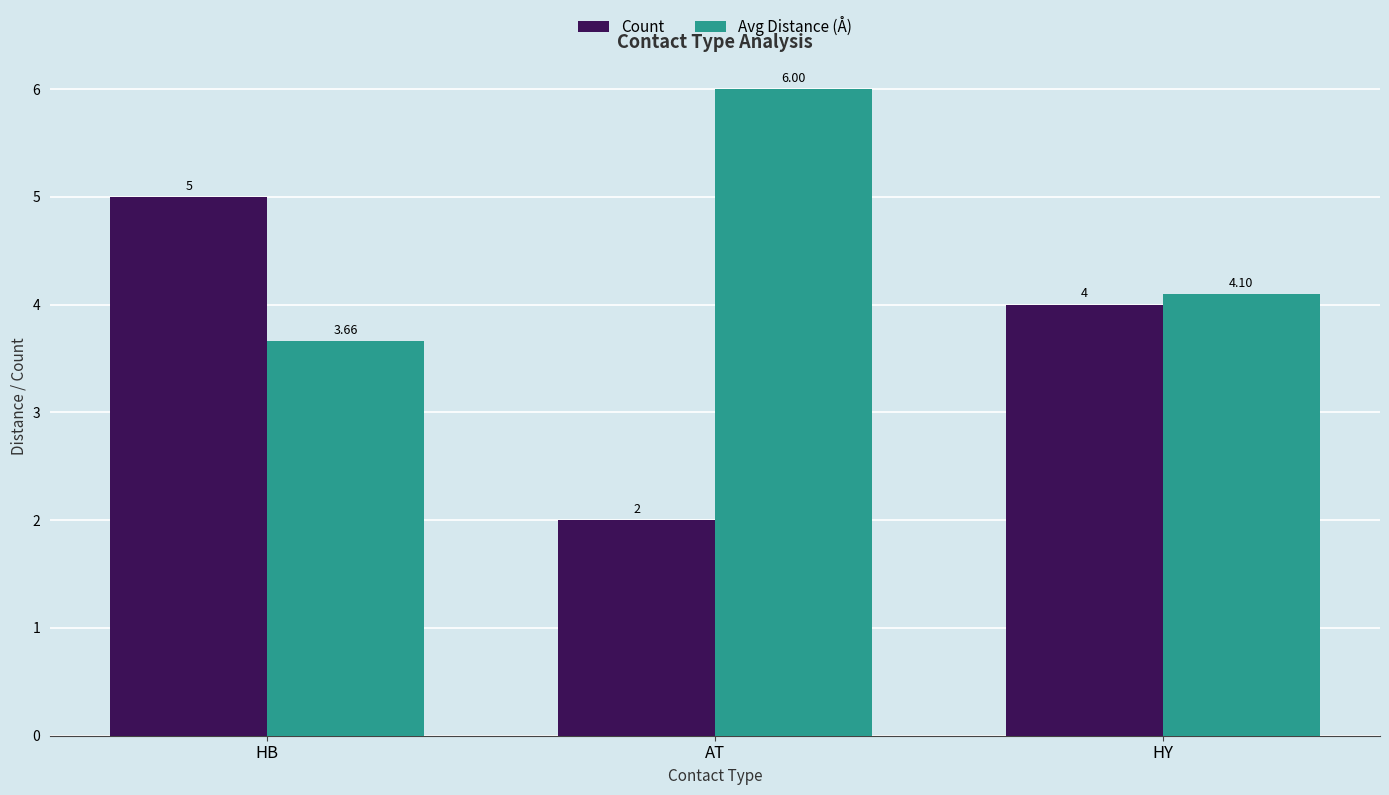

The Count series shows 2.0 at AT. True or false?

True